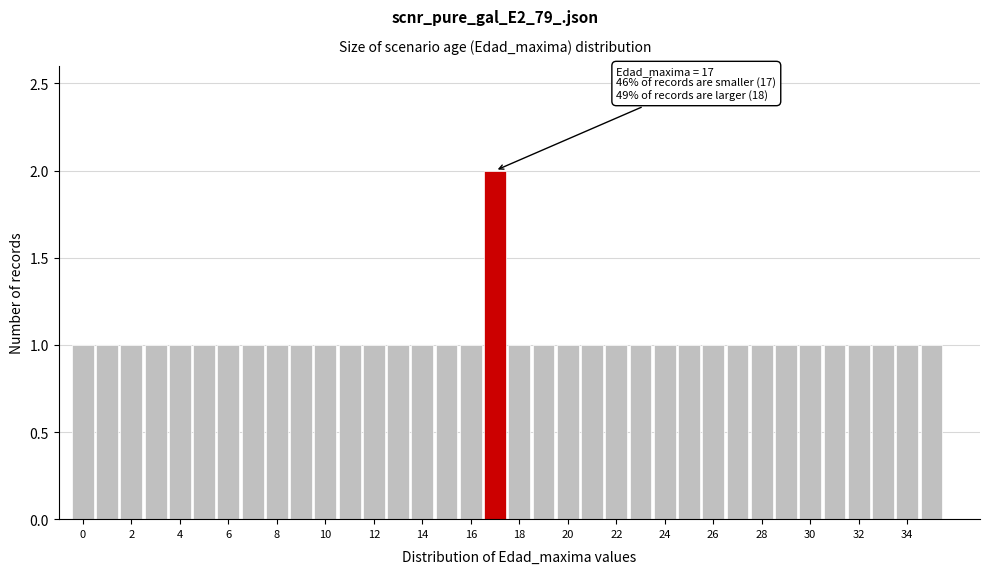

Which range on the x-axis has the tallest bar?

16.5 to 17.5